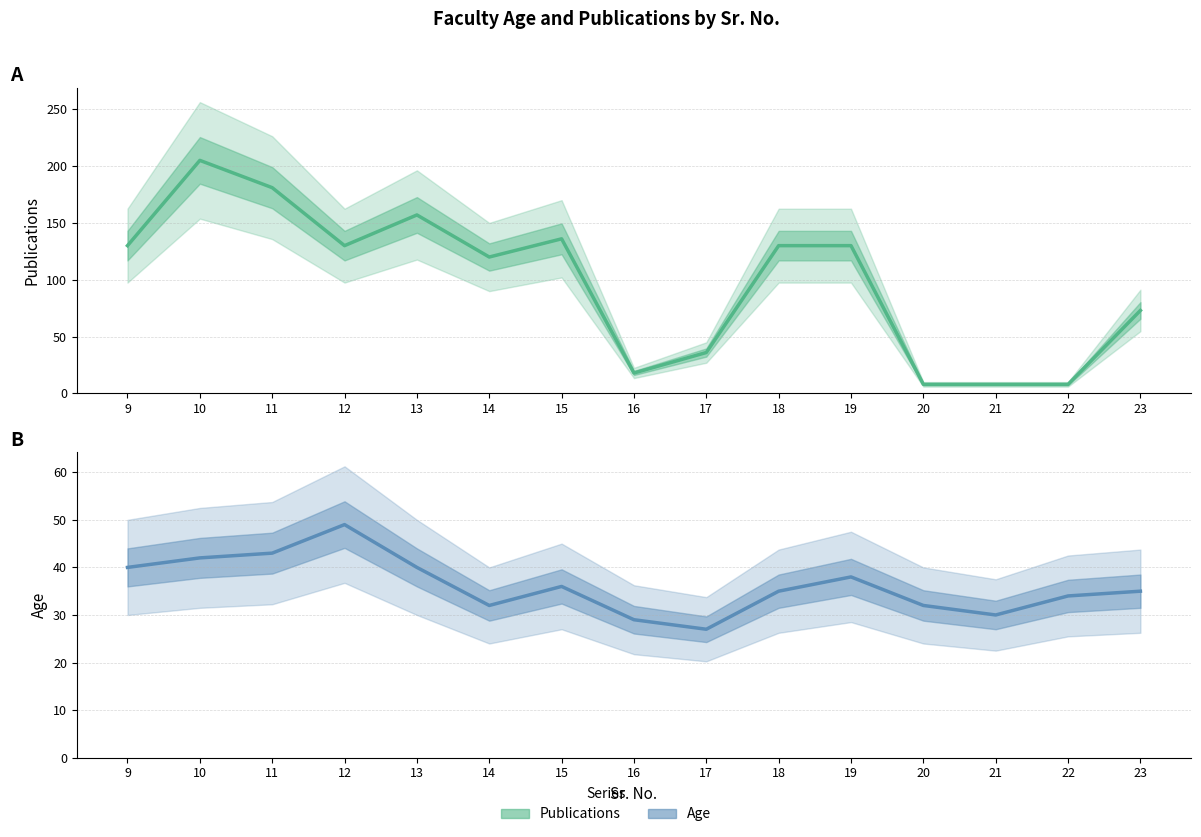

Which series has the widest spread of values?

Publications